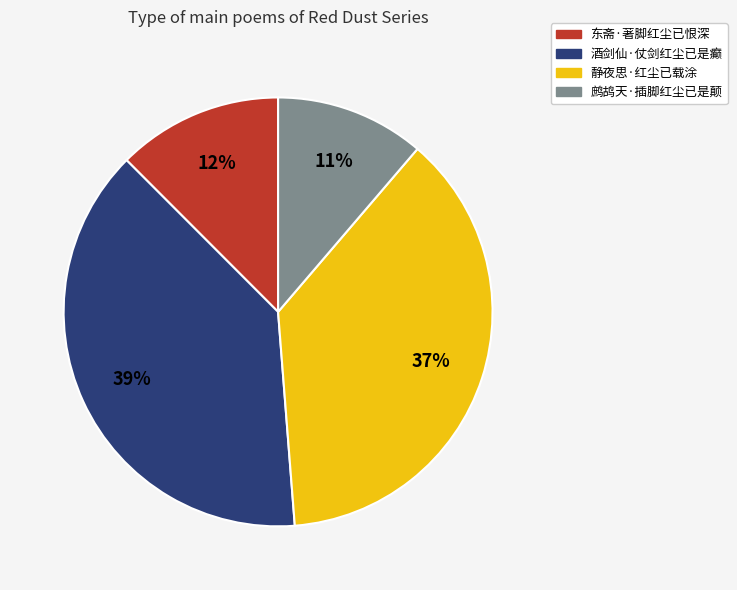

To the nearest percent, what is the average slice percentage?

25%